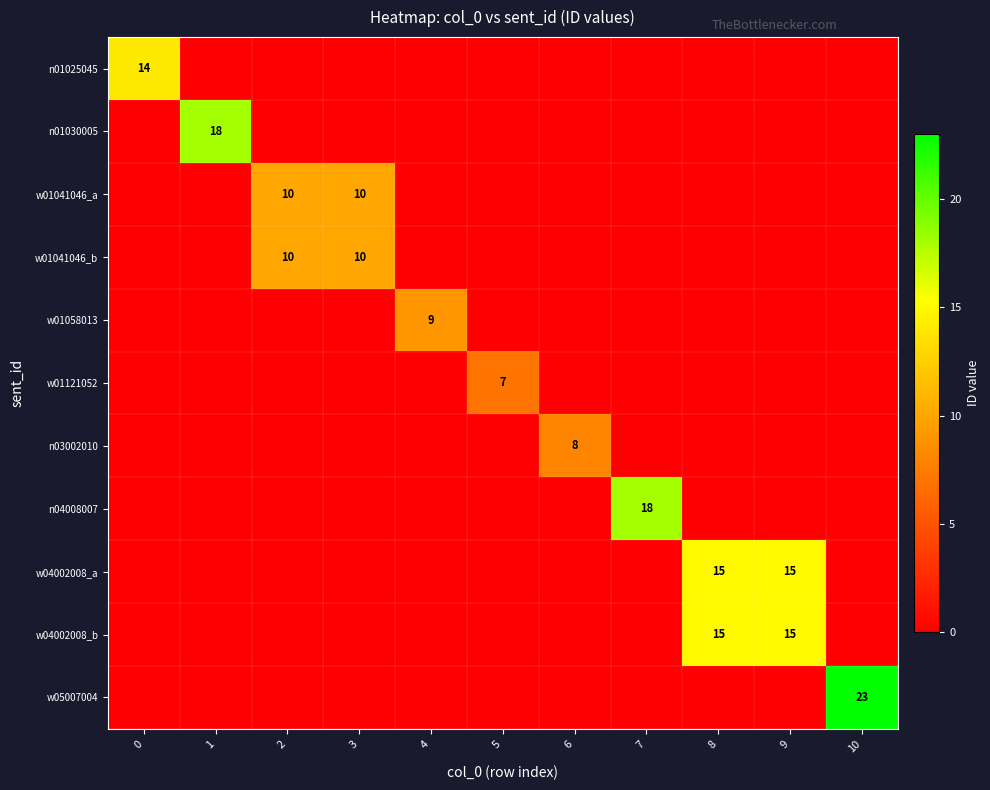

What is the total value across all series at 5?

7